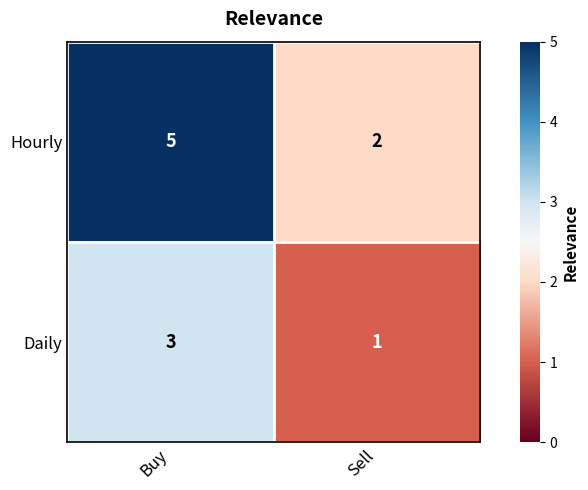

How many data points does each series have?

2